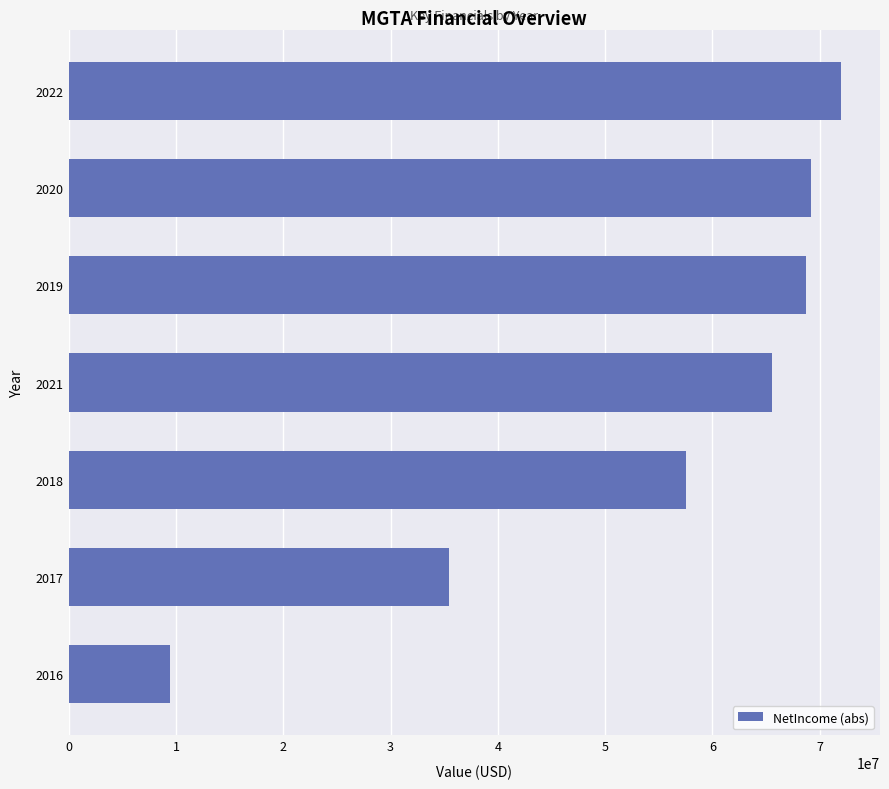

Approximately how many times larger is the value at 2022 compared to 2018?

1.3